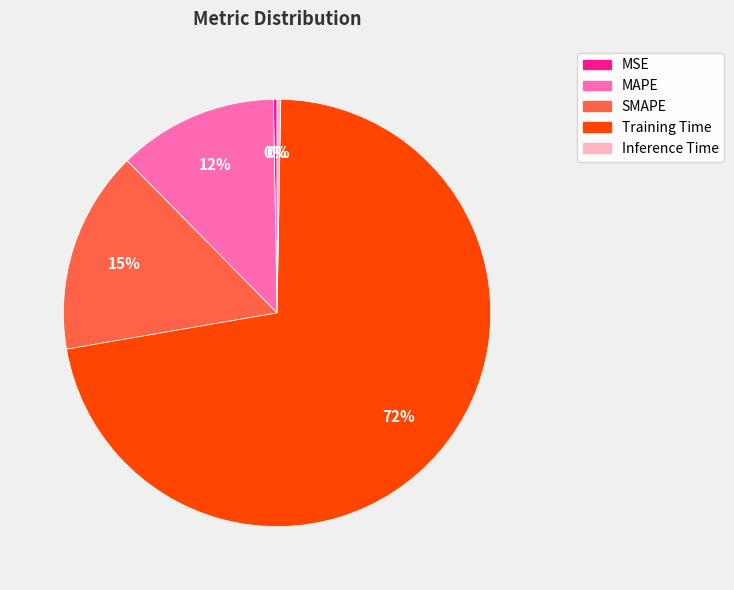

Between MSE and MAPE, which is larger?

MAPE